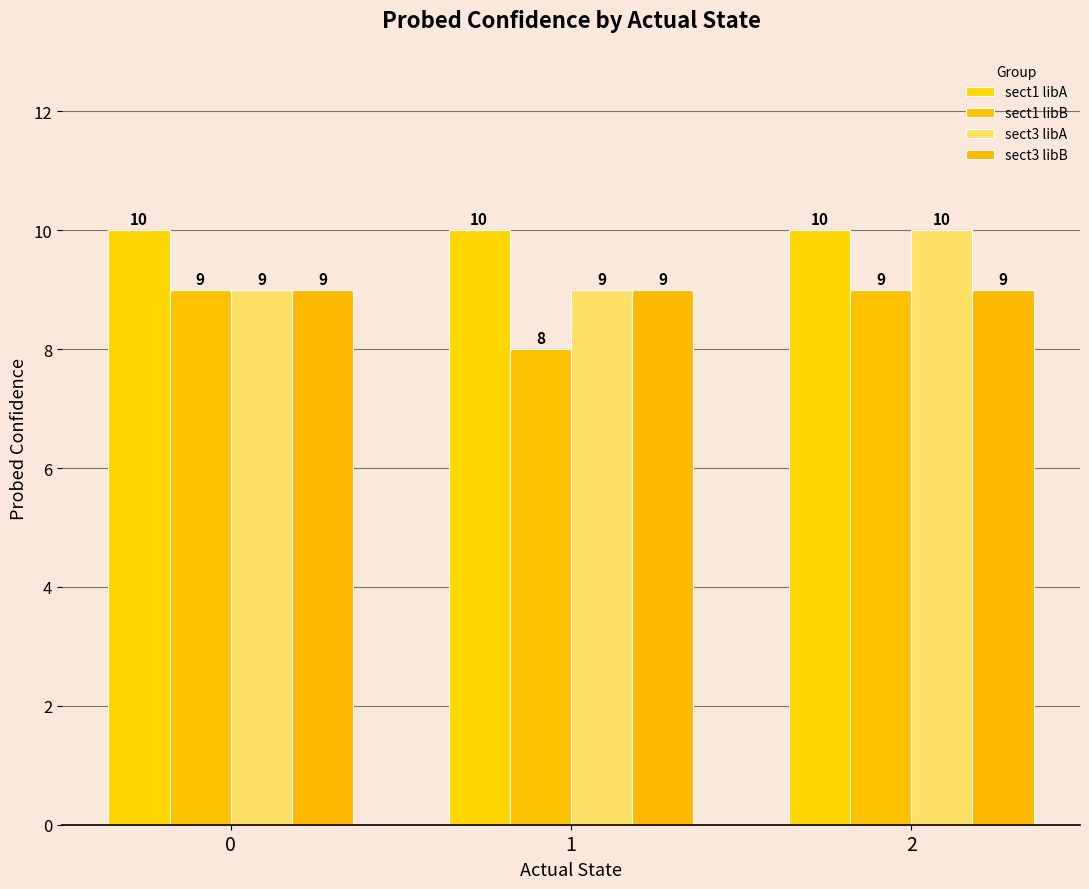

What are all the series names shown in the legend?

sect1 libA, sect1 libB, sect3 libA, sect3 libB